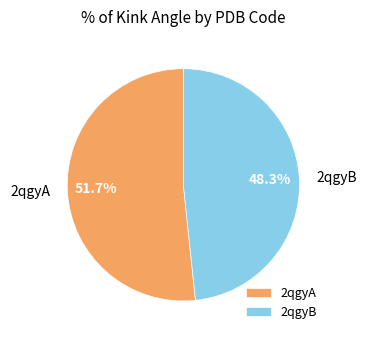

Is it true that 2qgyA is 52% of the pie?

True